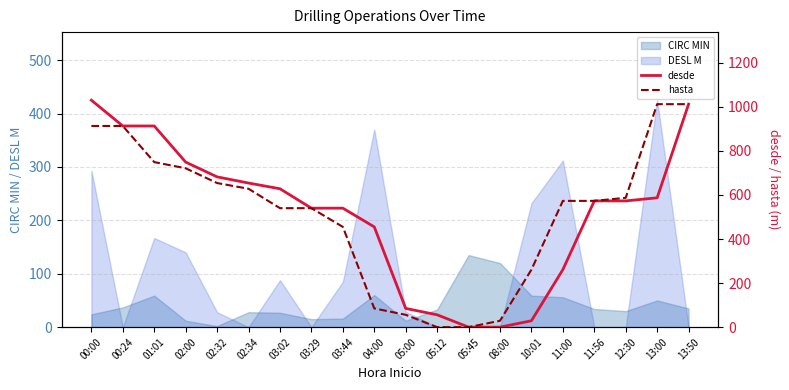

At which label does desde first exceed 573?

00:00